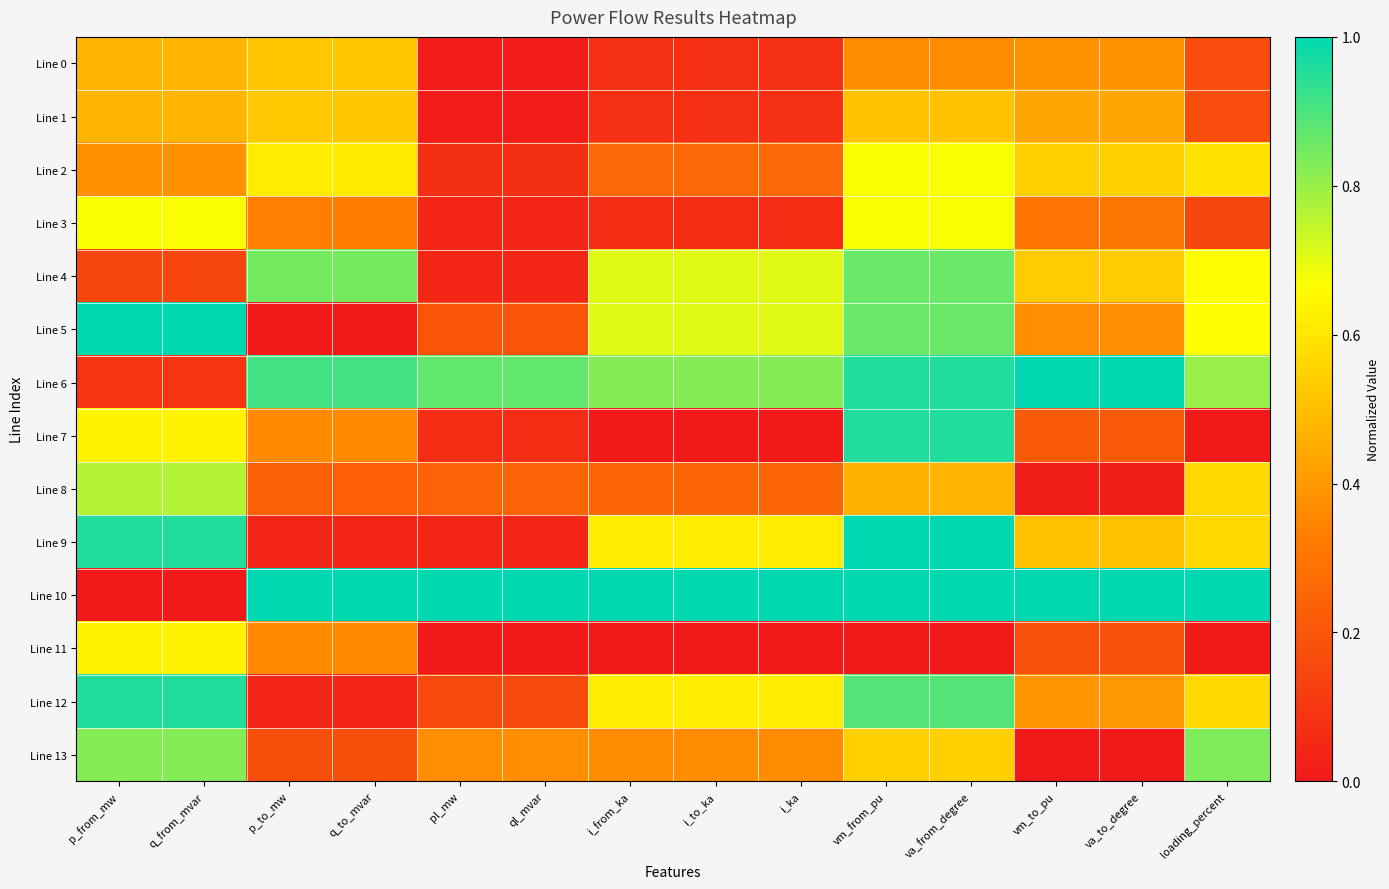

At which category is the sum across all series the highest?

va_from_degree